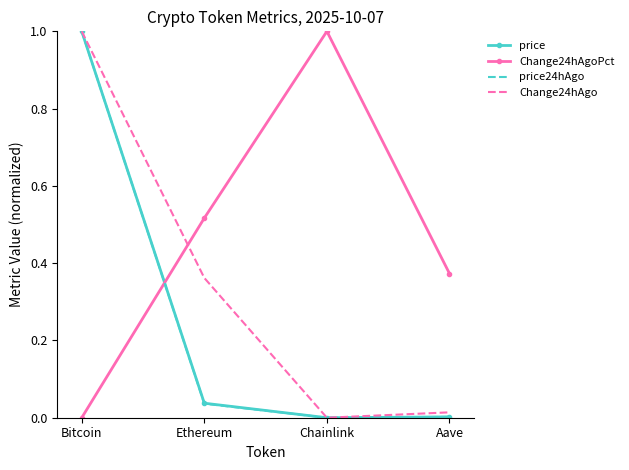

After their last crossing, which series has the higher values: Change24hAgoPct or Change24hAgo?

Change24hAgoPct